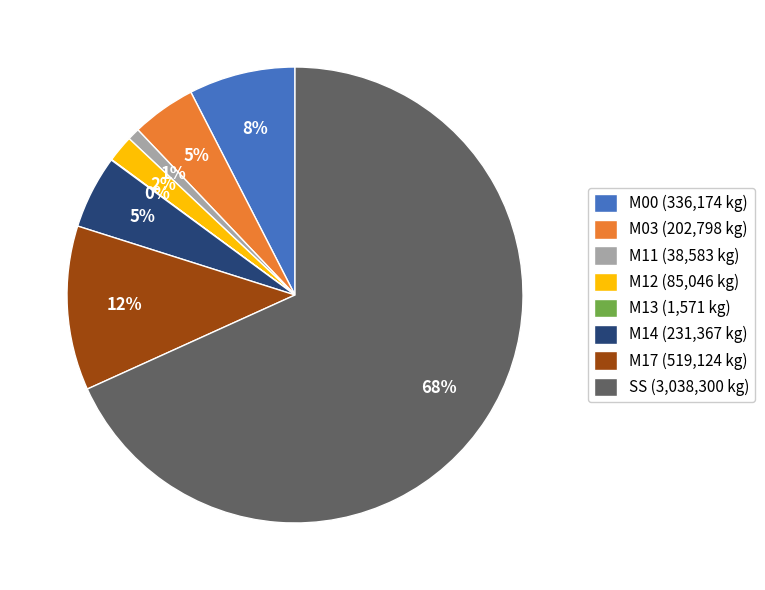

Do M00 (336,174 kg) and M11 (38,583 kg) together represent more than half of the pie?

No